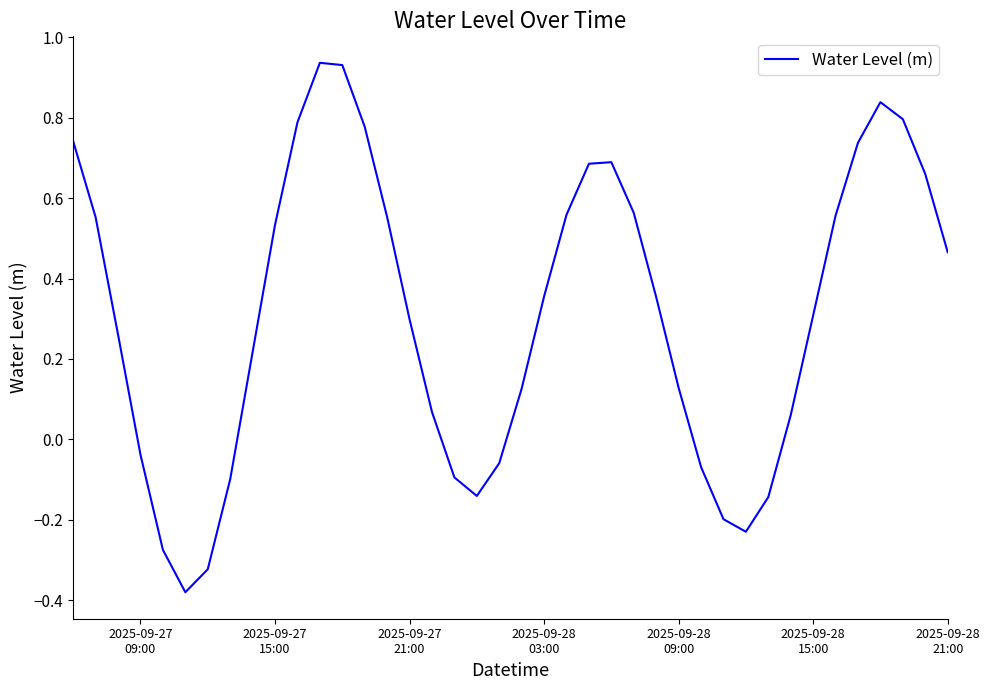

What is the sum of all values?

12.5